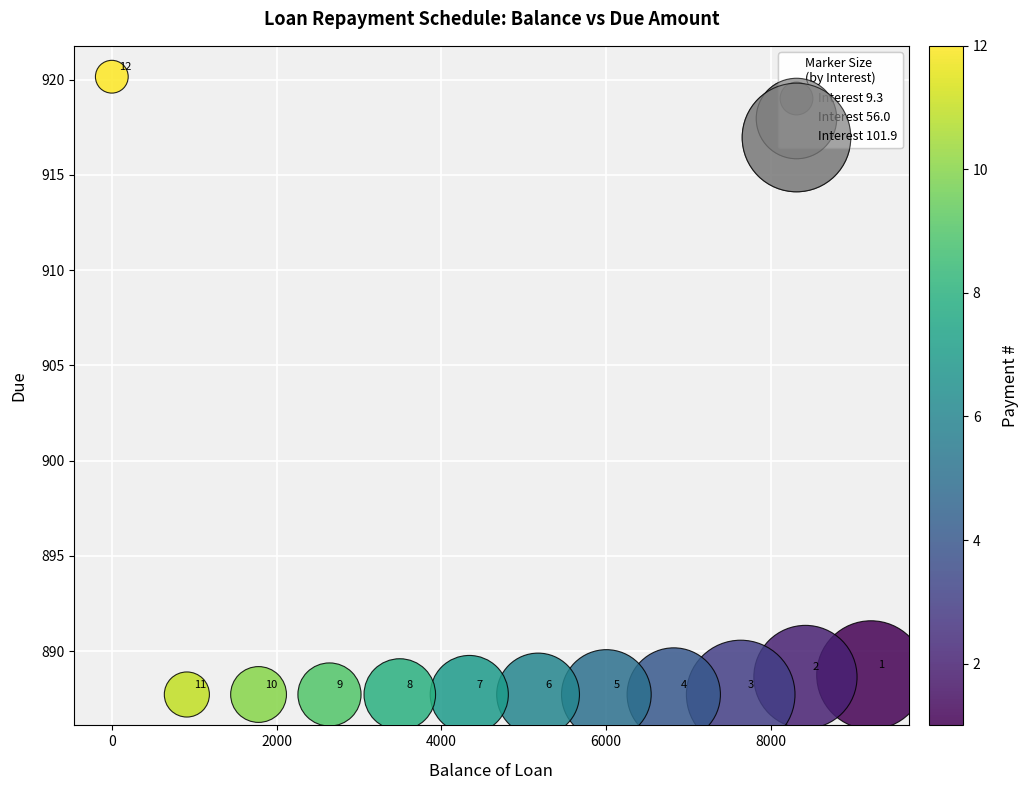

What Y value in the scatter plot is closest to 903?

888.7